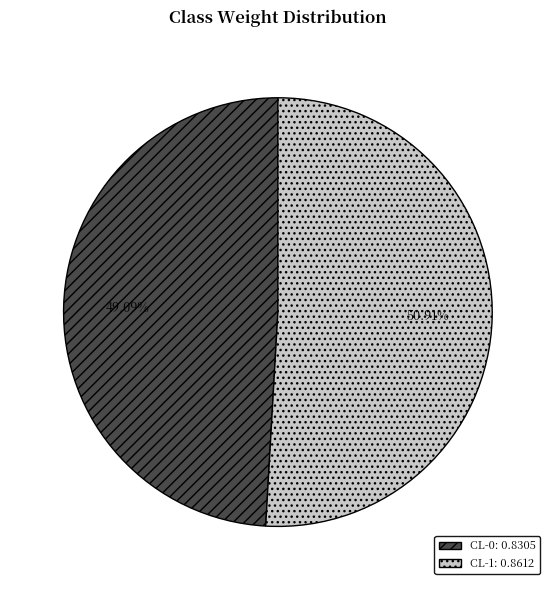

To the nearest percent, what percentage of the pie is CL-0?

49%